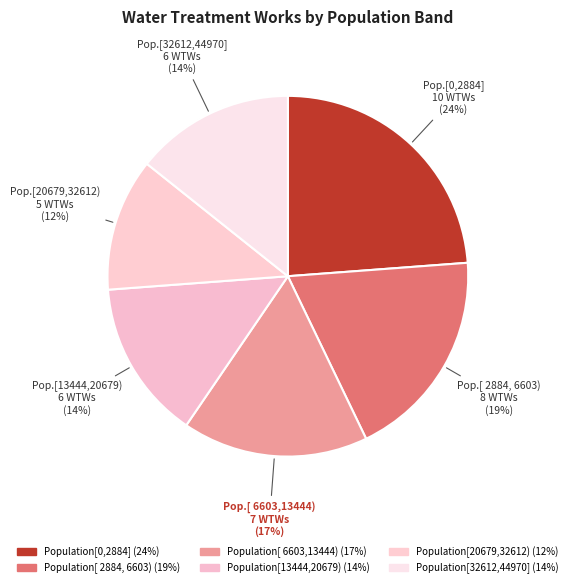

True or false: Population[ 2884, 6603) accounts for 28% of the total.

False